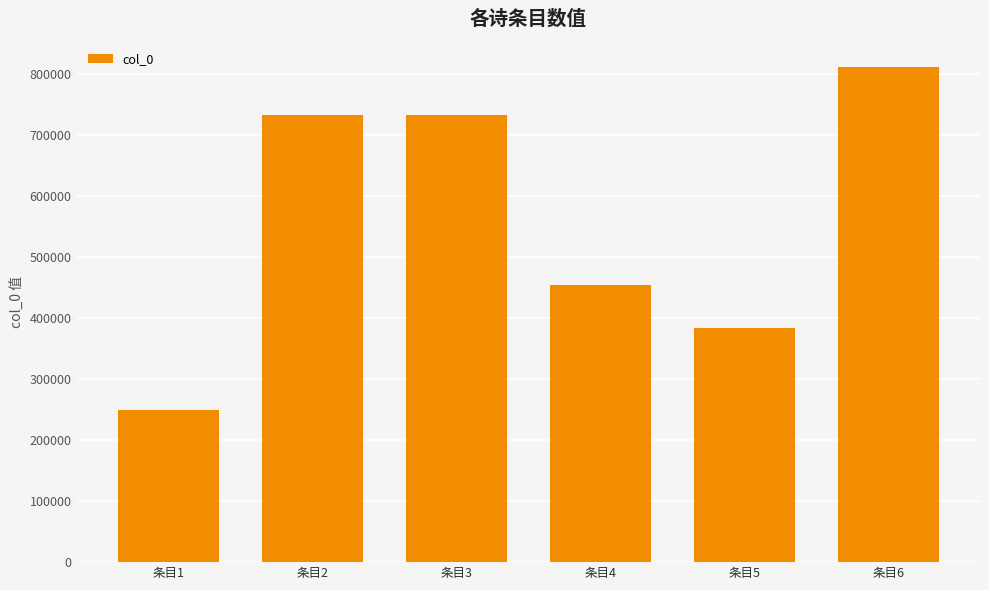

Does the chart contain any negative values?

No